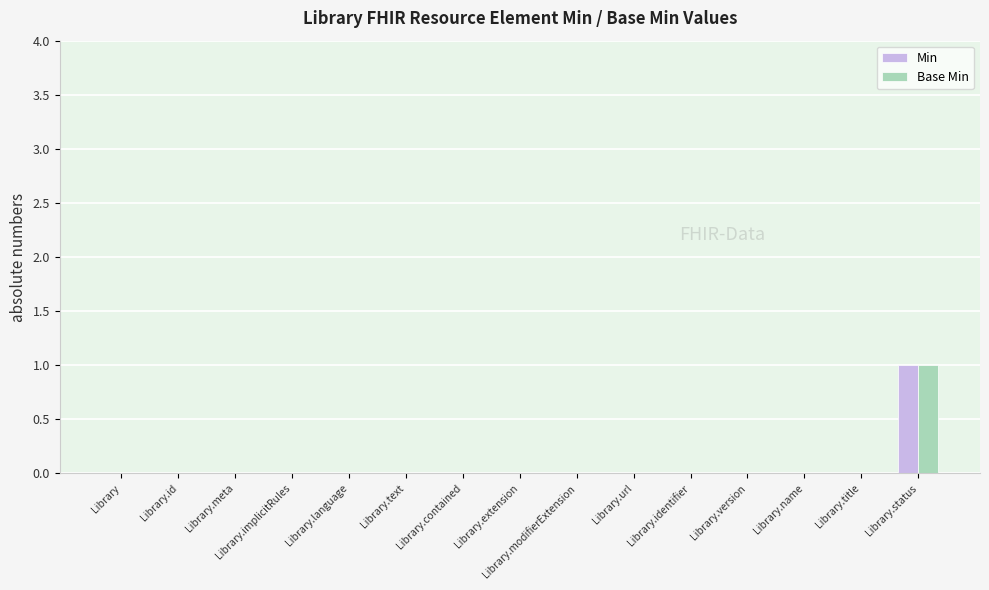

What is the highest value of the Base Min series?

1